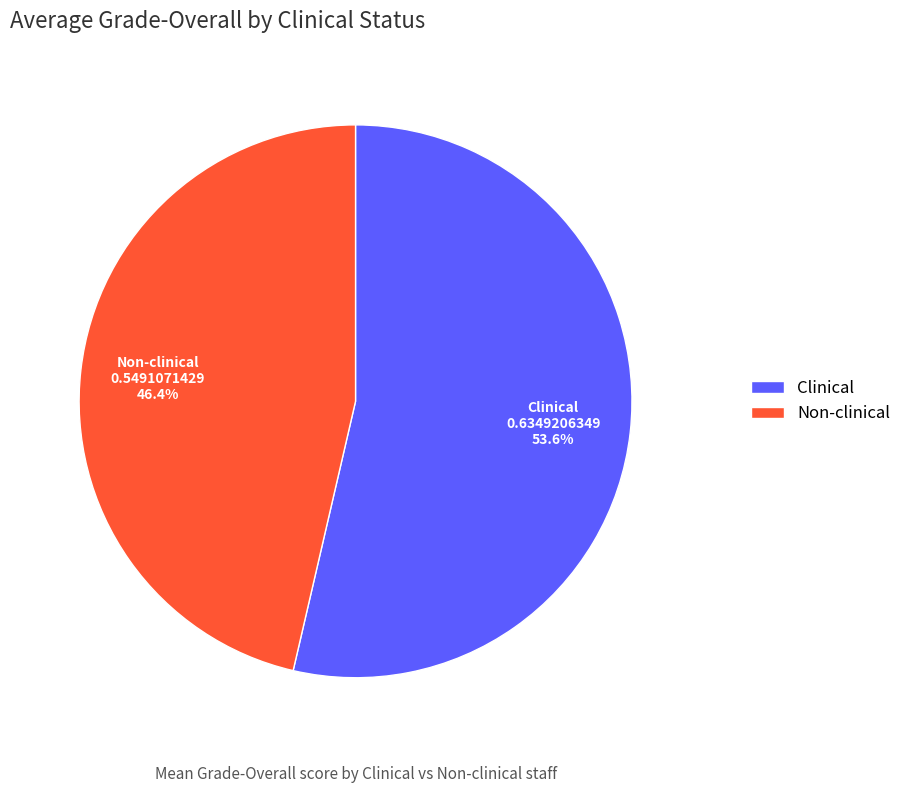

How many segments does this pie chart have?

2